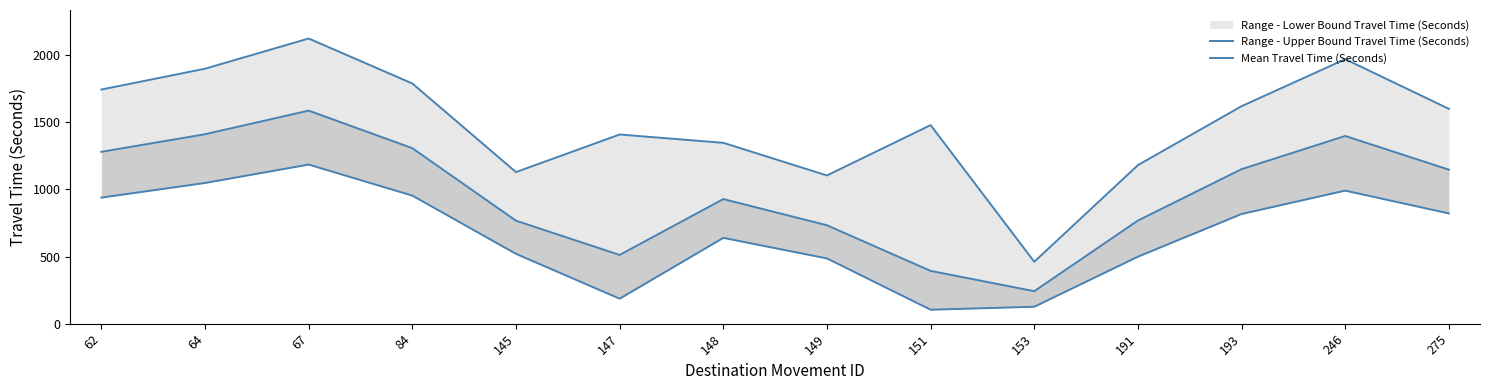

True or false: Range - Upper Bound Travel Time (Seconds) and Mean Travel Time (Seconds) cross at least once.

False